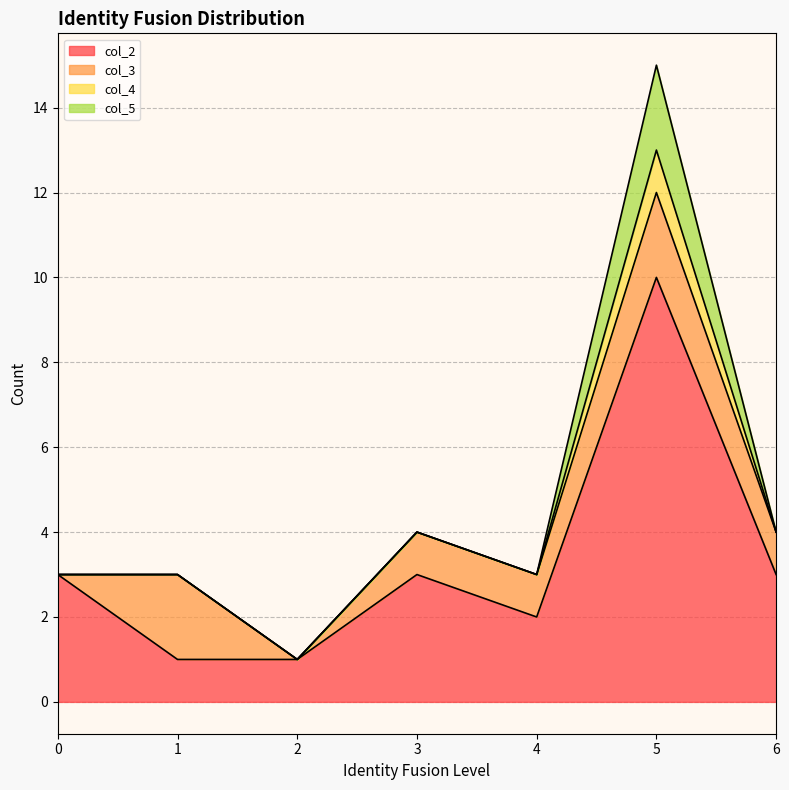

Which series has the widest spread of values?

col_2